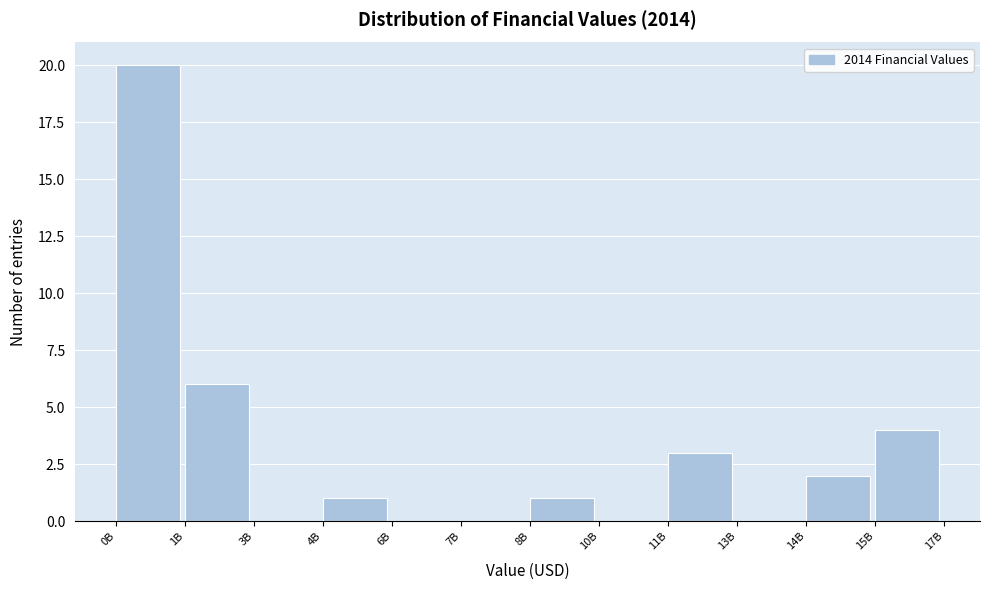

Reading right to left, transcribe all the data shown in this chart.

15B=4	14B=2	13B=0	11B=3	10B=0	8B=1	7B=0	6B=0	4B=1	3B=0	1B=6	0B=20